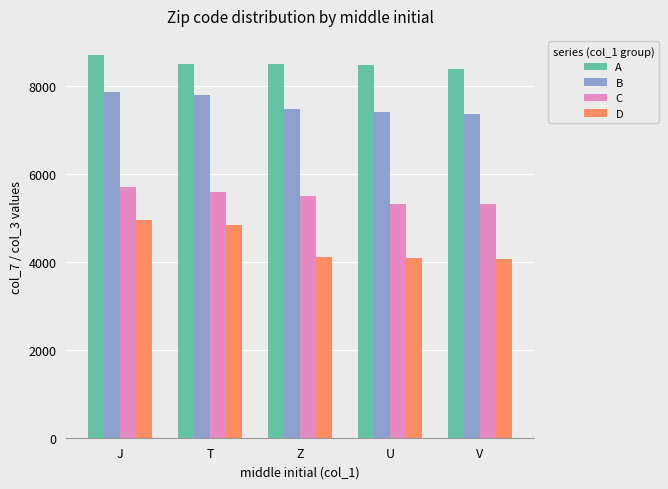

What is the label of the 5th bar from the left?

V